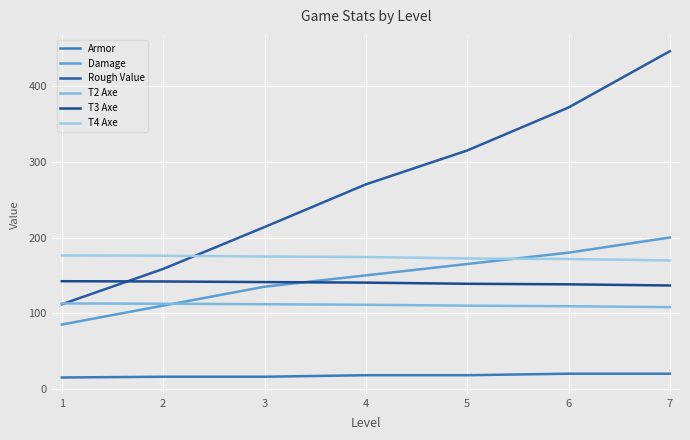

Does the chart have visible grid lines?

Yes